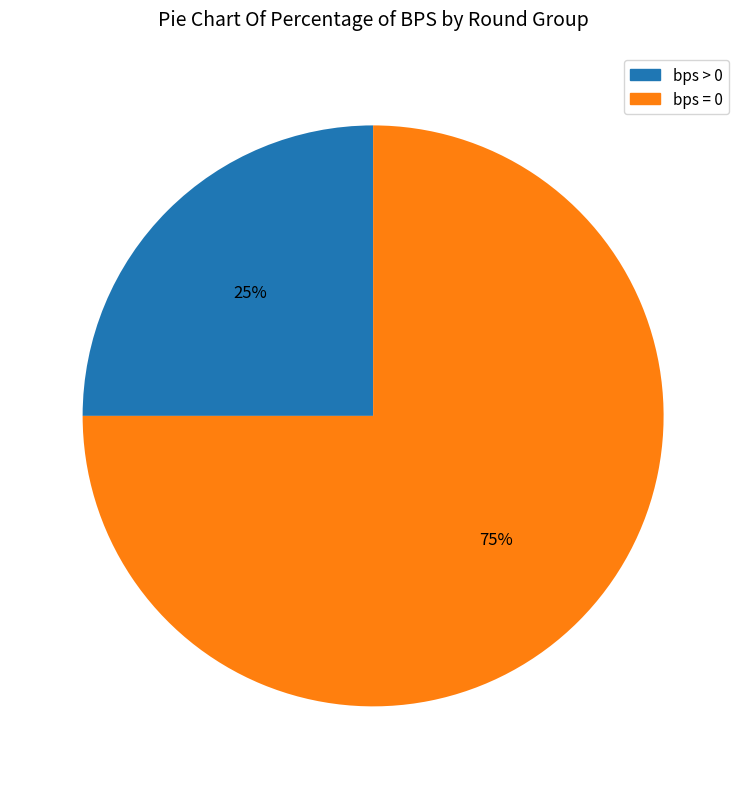

Is there a majority slice in this chart?

Yes